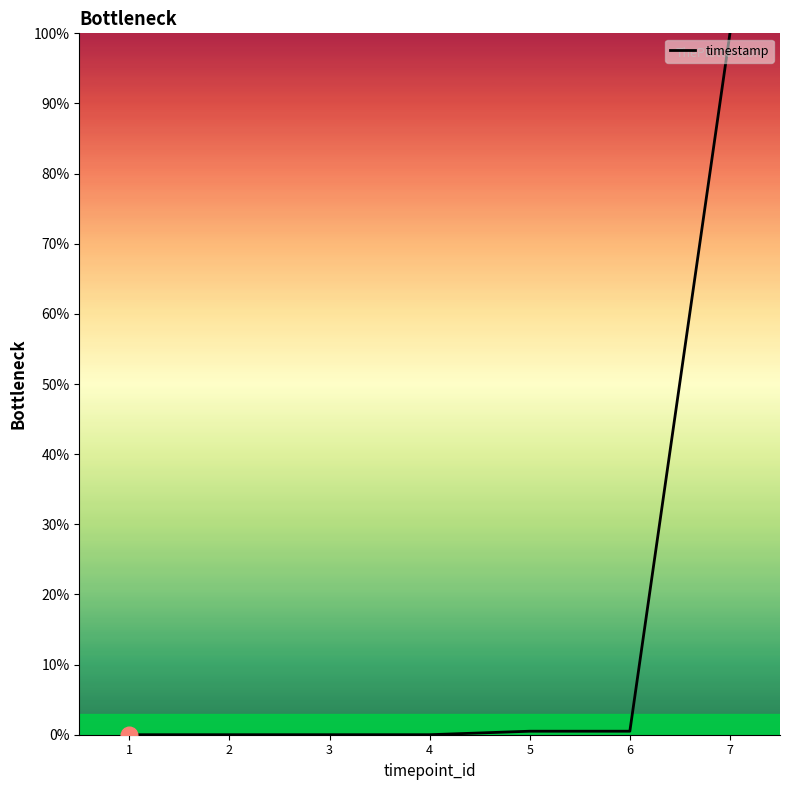

What is the sum of all values?

101.0